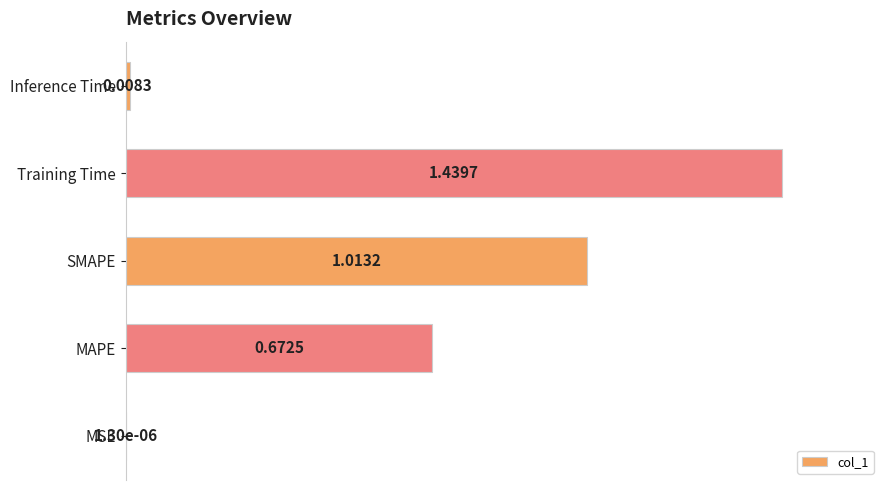

What is the change in value from Training Time to Inference Time?

-1.0